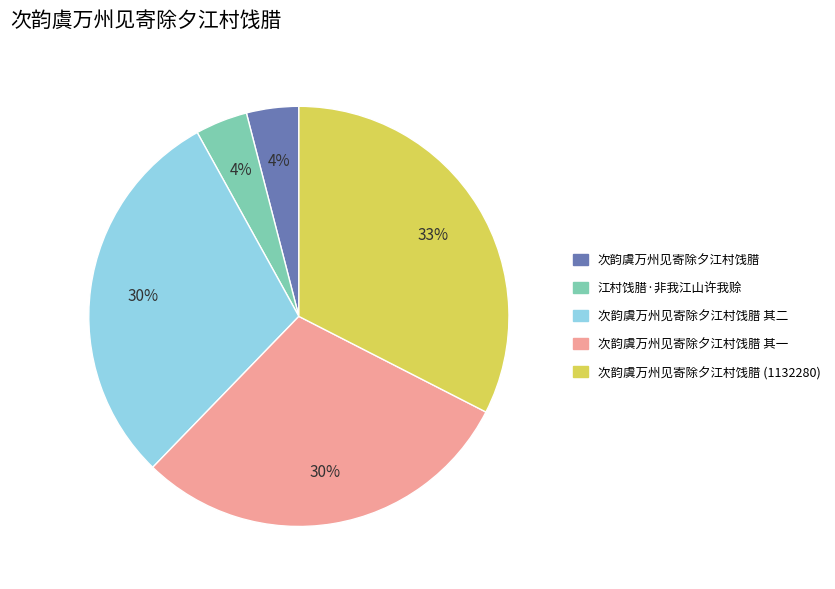

To the nearest percent, what is the difference between the largest and smallest slice percentages?

29%